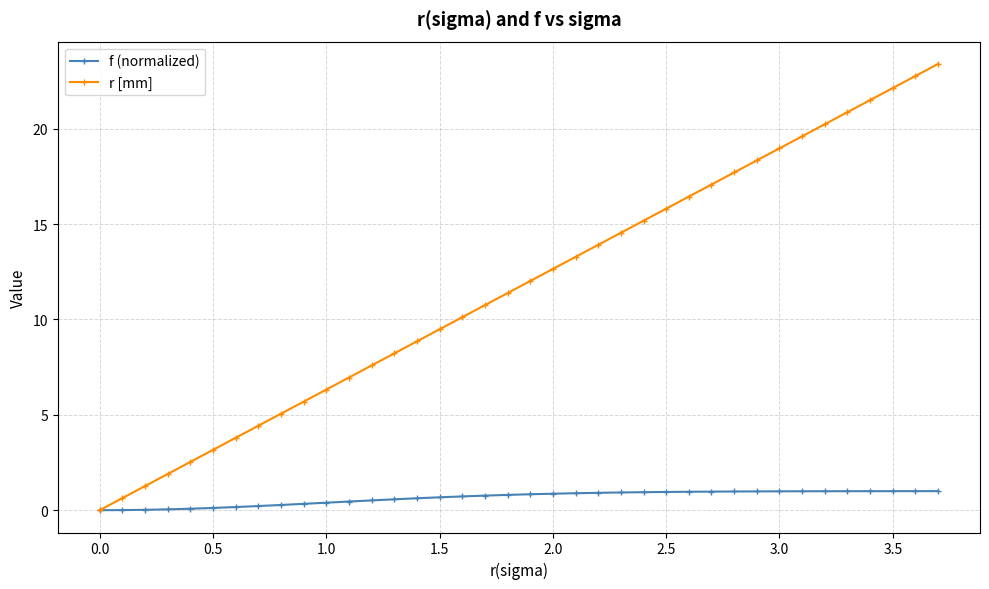

What are all the series names shown in the legend?

f (normalized), r [mm]